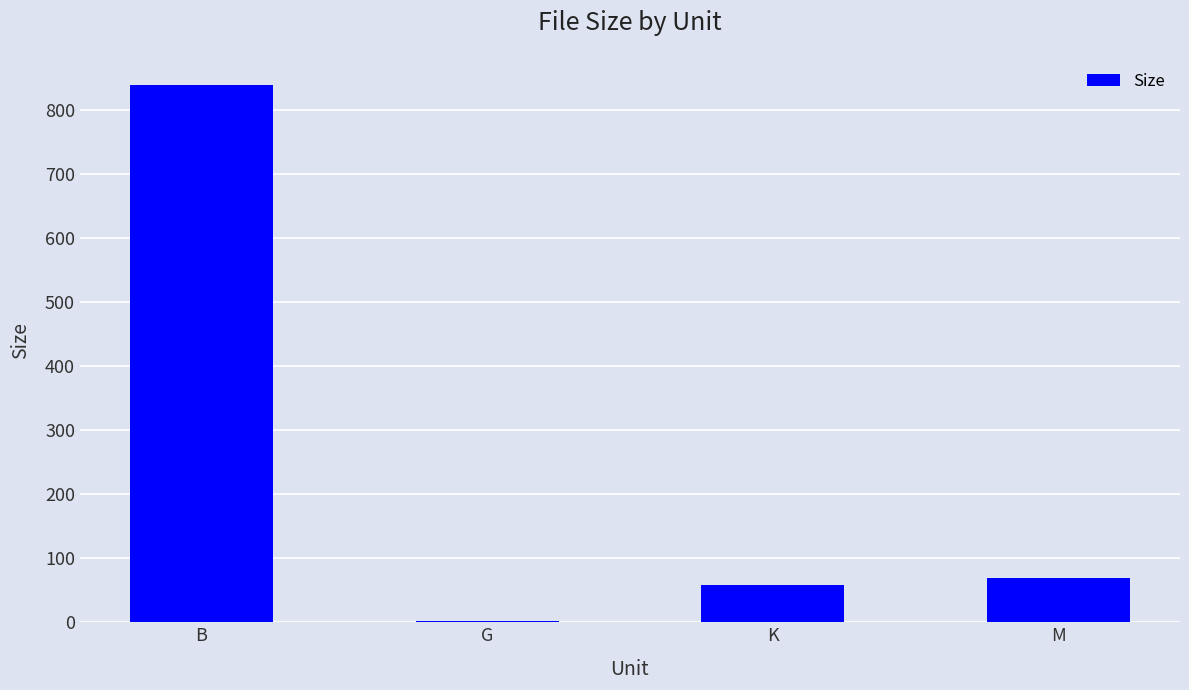

Are the bars horizontal?

No